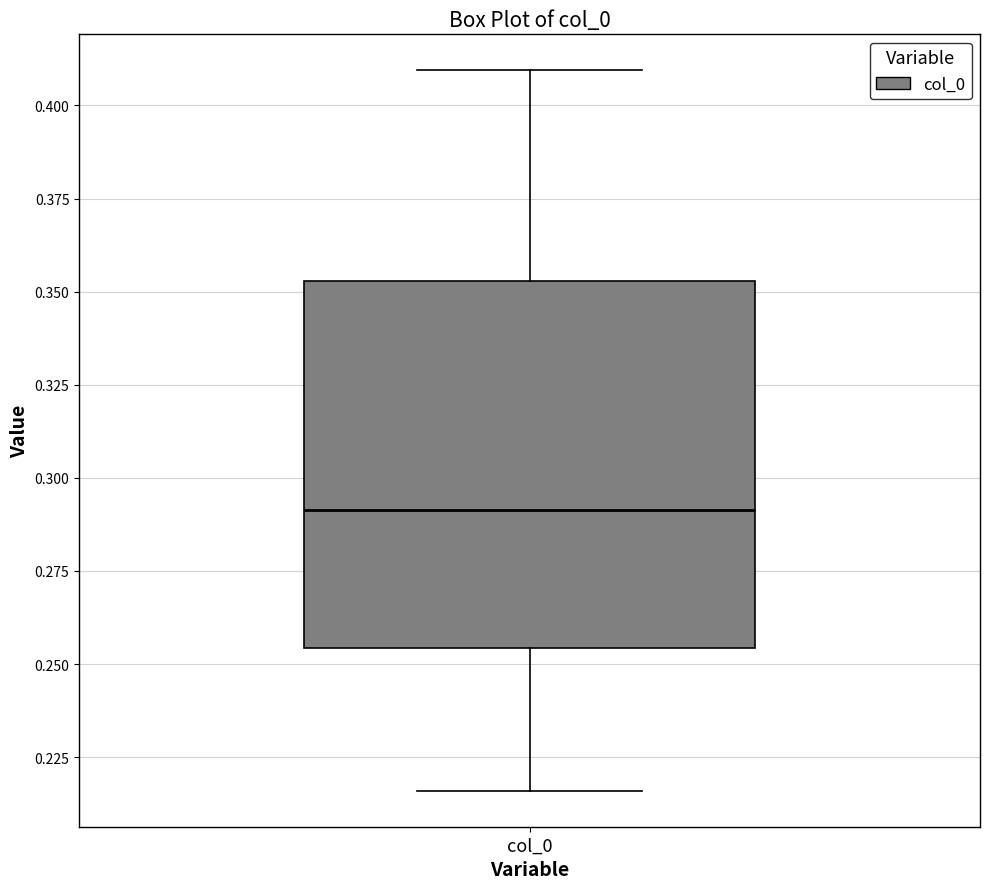

Transcribe this box plot: give where the median line is, the range the box spans, and where the two whiskers end, as read against the y-axis. The values are not printed on the chart, so give them approximately, as read against the axis.

median 0.290, box 0.255 to 0.355, whiskers 0.215 to 0.410